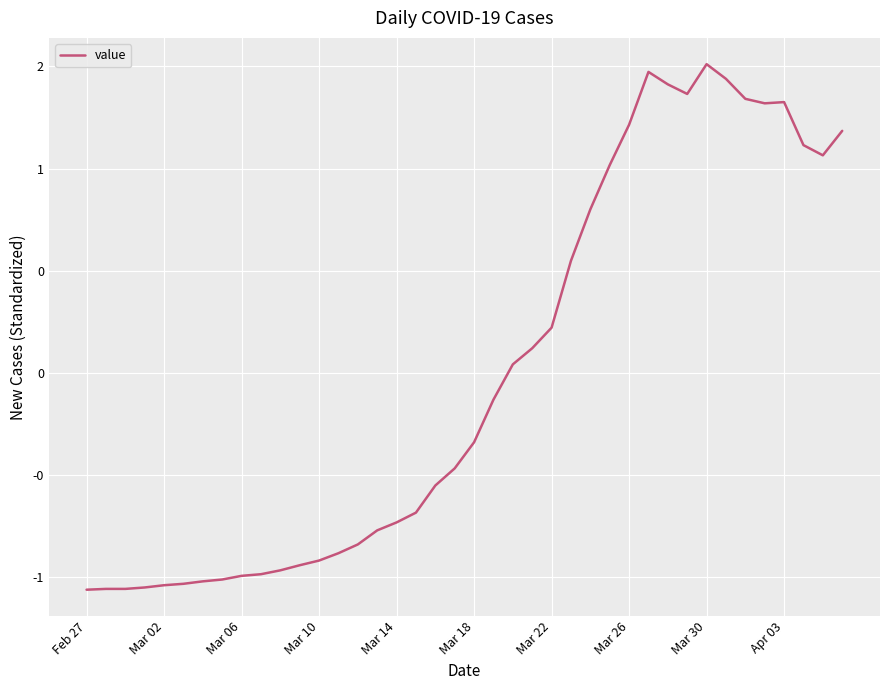

Does the chart have visible grid lines?

Yes